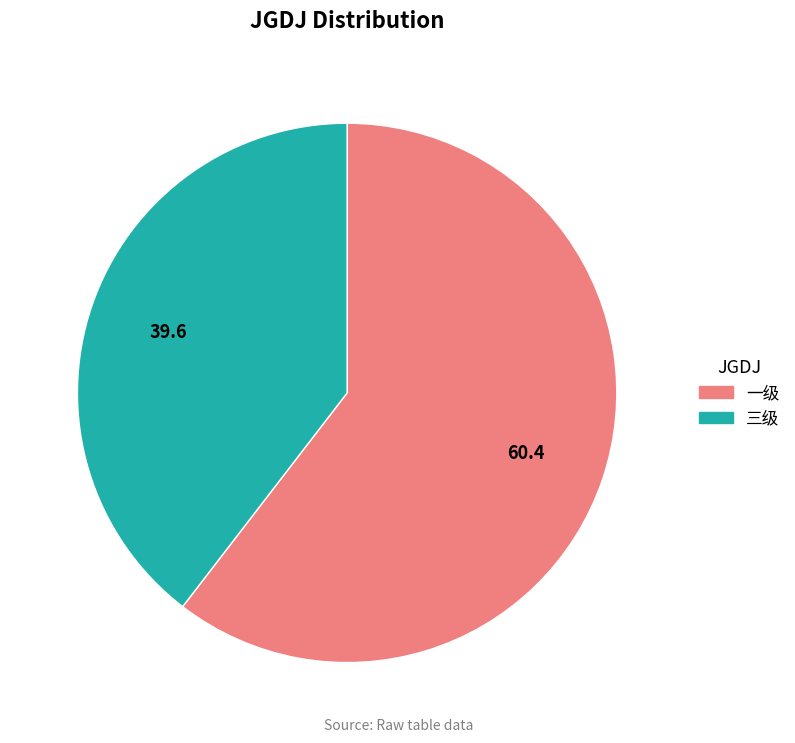

Which category has the smallest portion of the pie?

三级